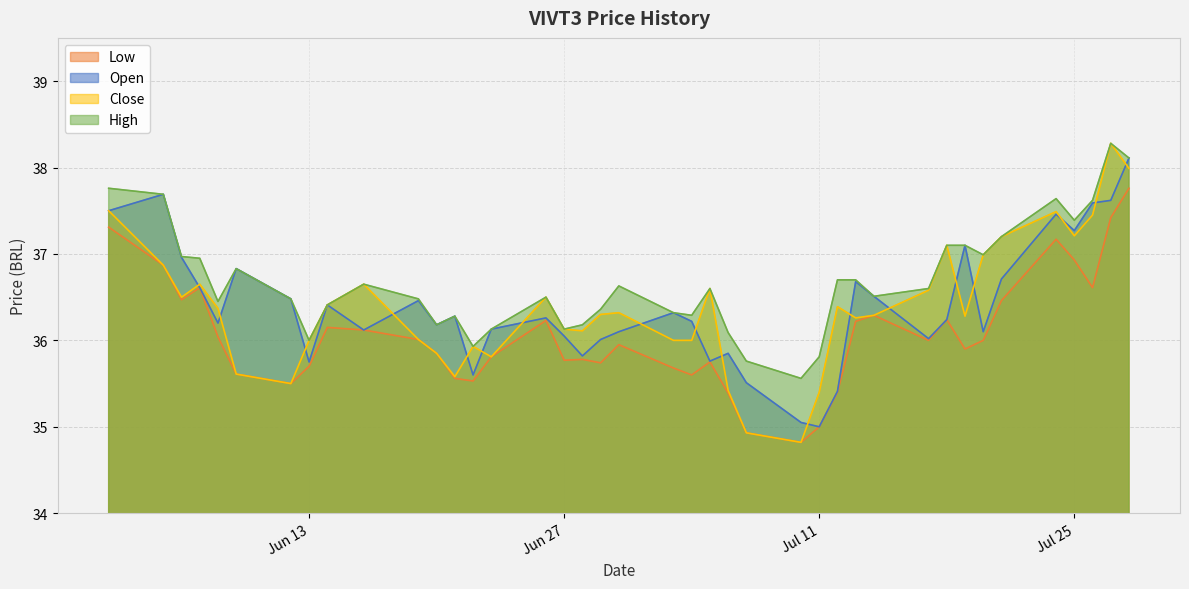

Does the chart display data point markers on the line(s)?

No